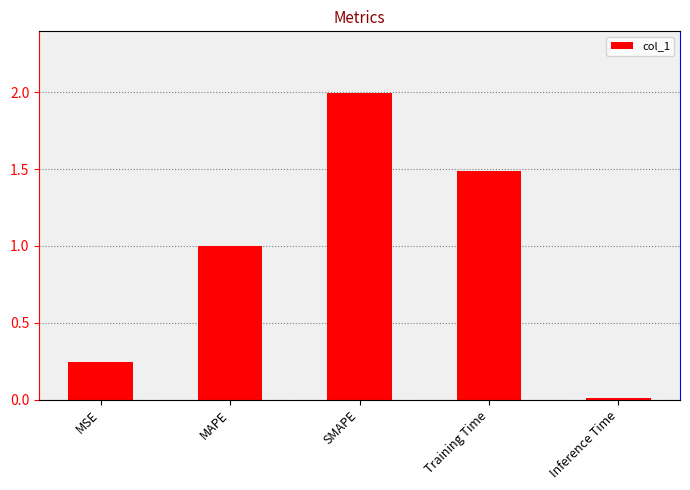

What is the change in value from Training Time to Inference Time?

-1.5